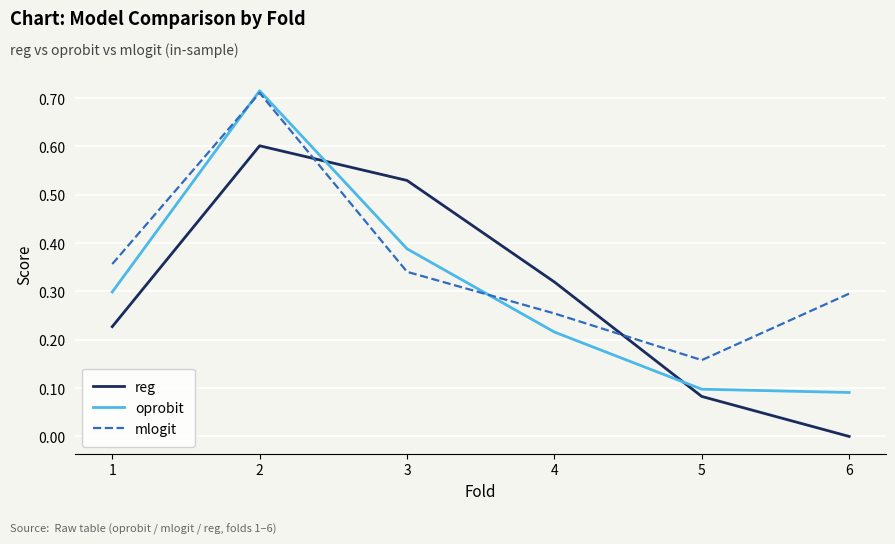

How many lines are shown in the chart?

3